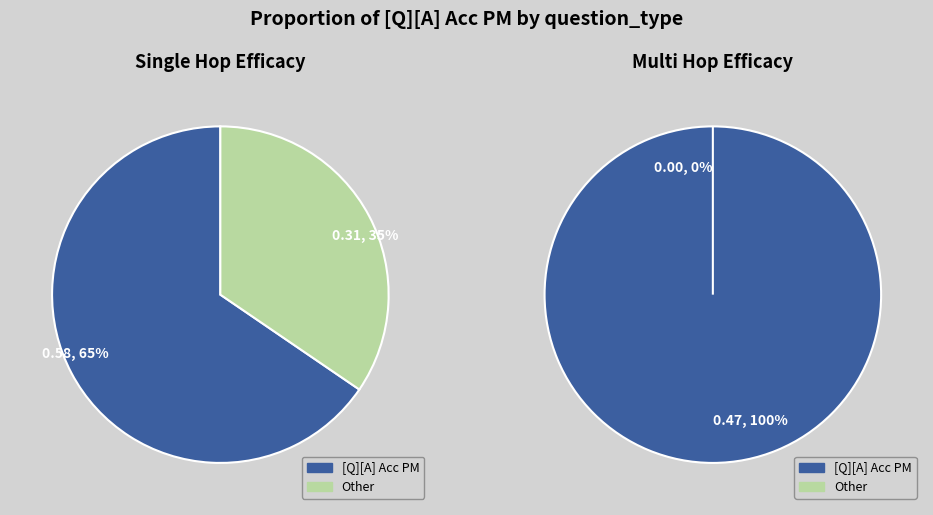

Which category has the smallest portion of the pie?

Other